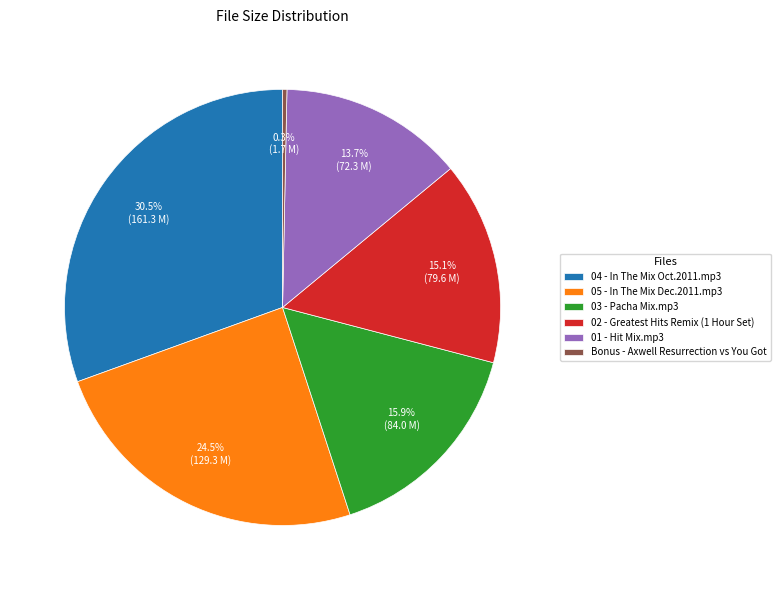

How much of the chart is everything except 01 - Hit Mix.mp3?

86.3%